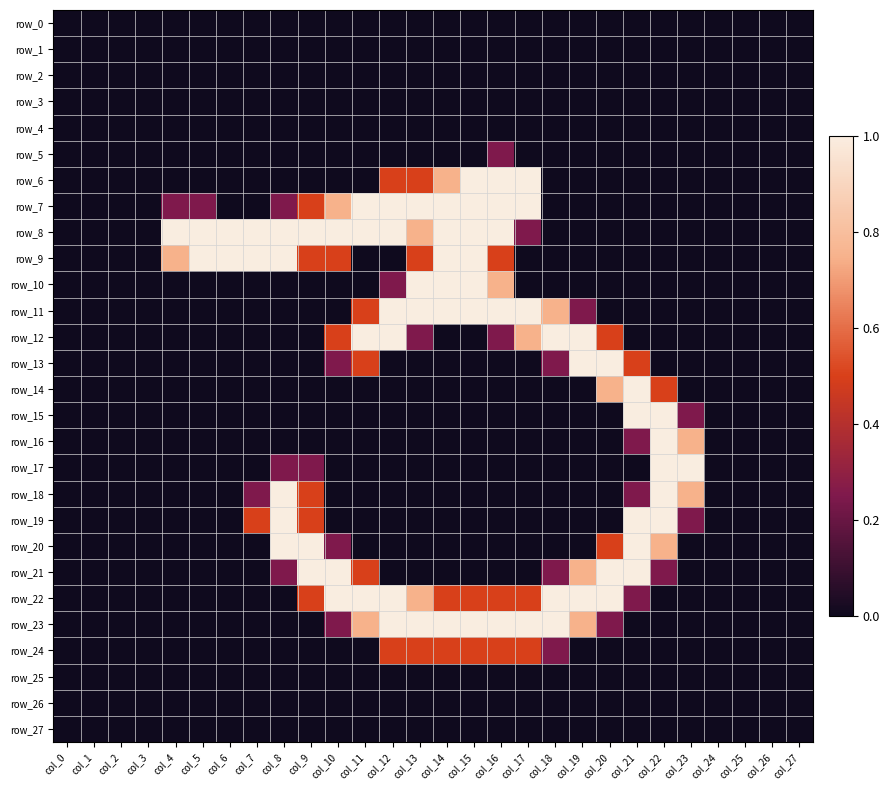

How many distinct data groups are displayed?

28